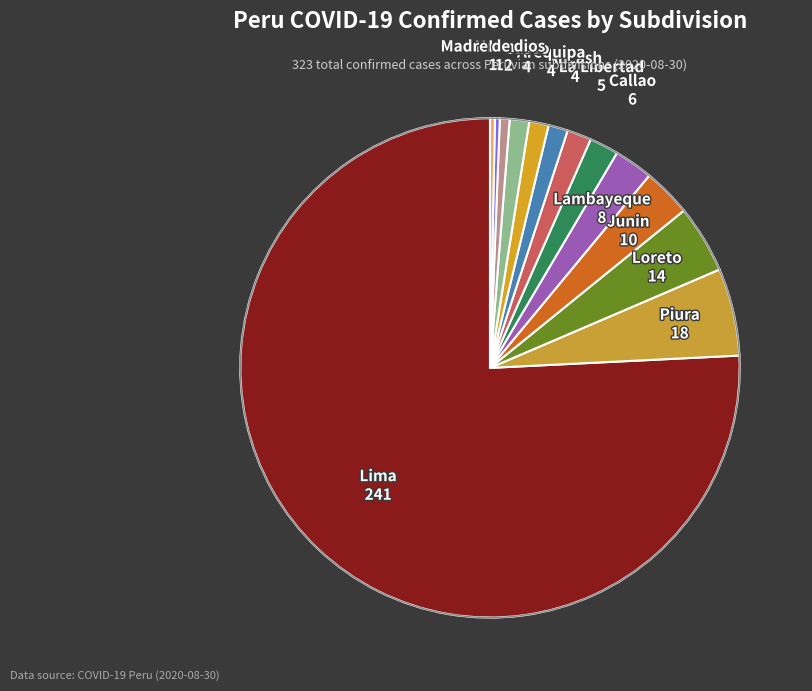

Count the number of slices in the pie.

13